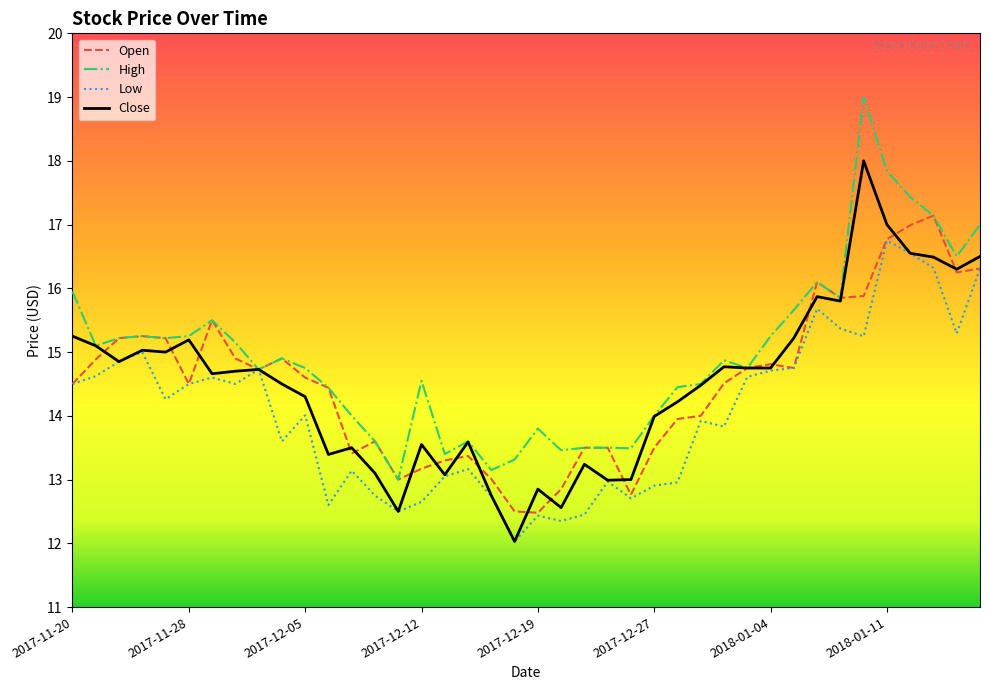

What is the minimum value shown in the chart?

12.0